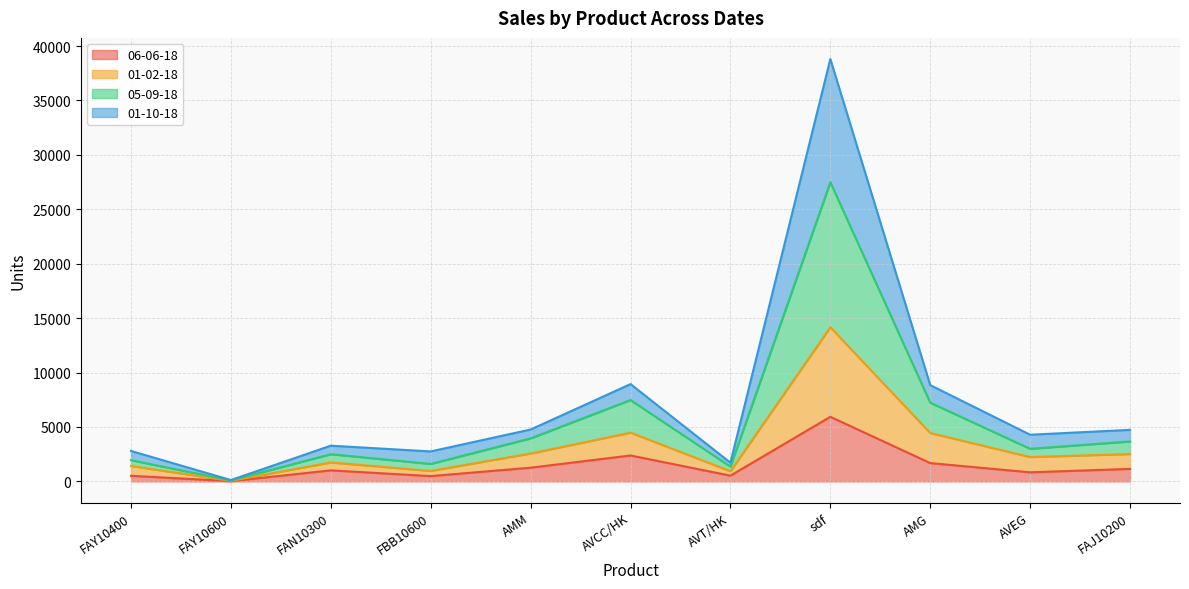

Rank the categories by 05-09-18 value from highest to lowest.

sdf, AVCC/HK, AMG, AMM, FAJ10200, AVEG, FAN10300, FAY10400, FBB10600, AVT/HK, FAY10600